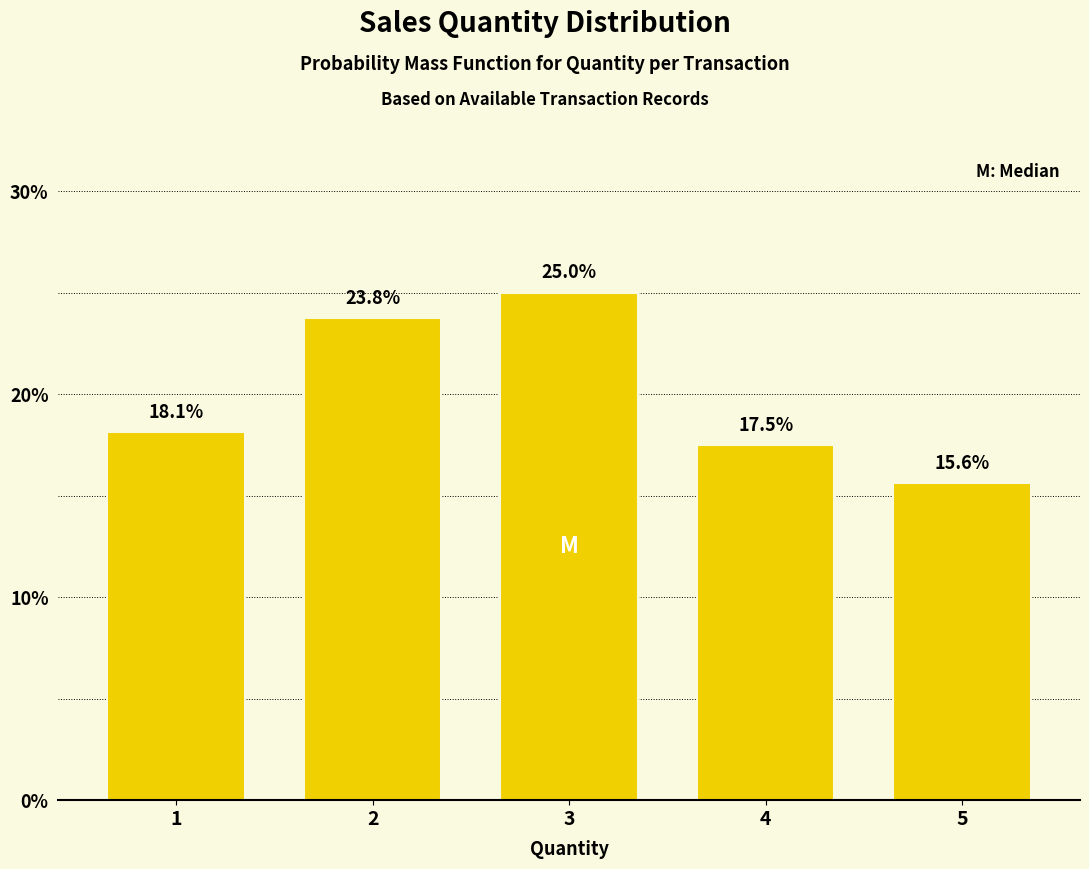

Reading right to left, list all the values displayed in this chart.

5=15.6	4=17.5	3=25.0	2=23.8	1=18.1